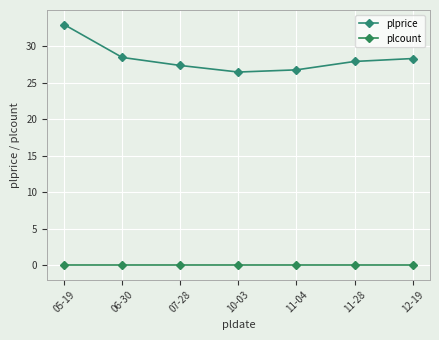

True or false: plprice and plcount intersect in this chart.

False